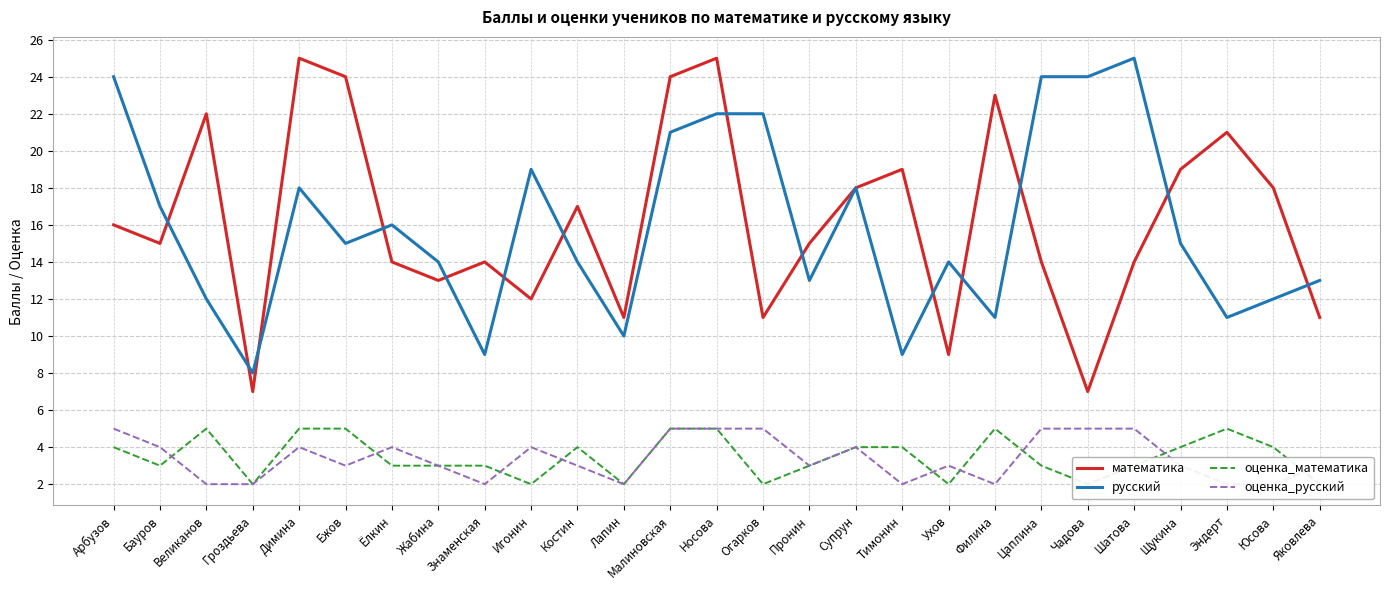

True or false: математика and оценка_математика intersect in this chart.

False